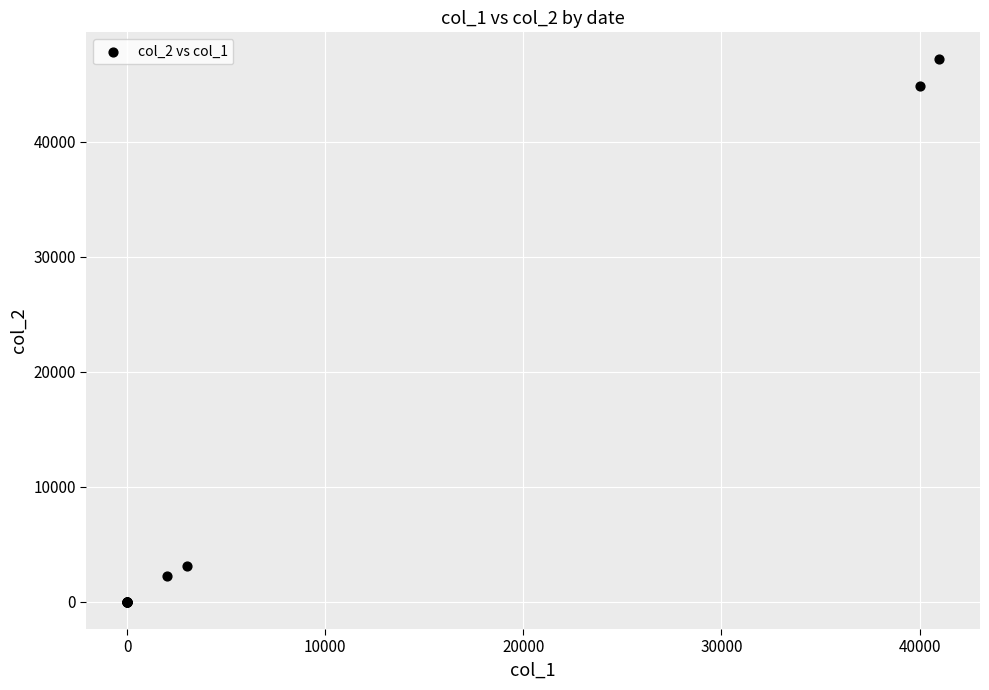

What Y value in the scatter plot is closest to 23575?

3150